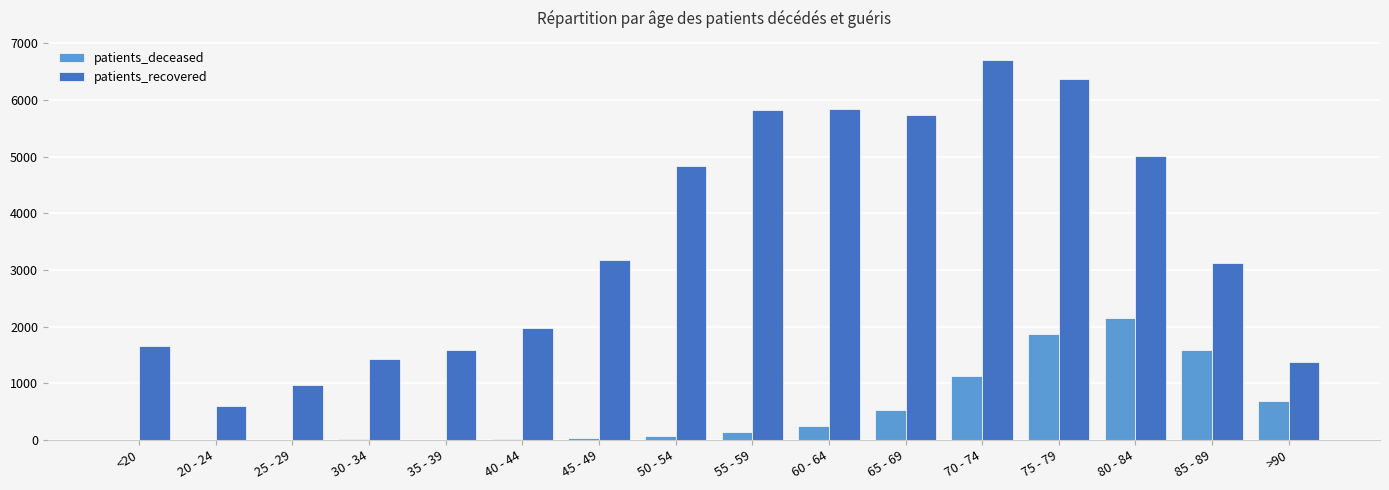

How many groups of bars are there?

16